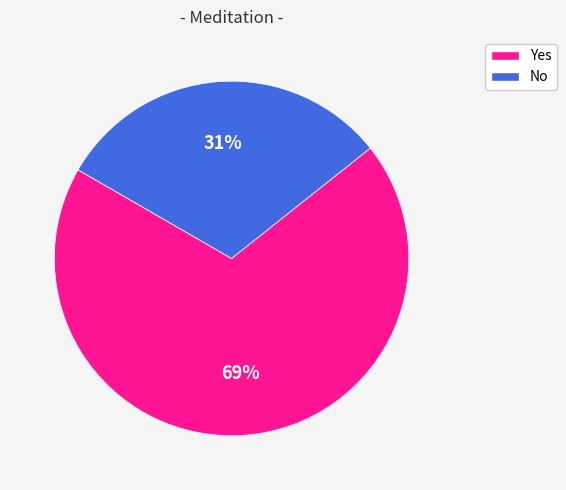

The Yes slice represents 64% of the pie. True or false?

False